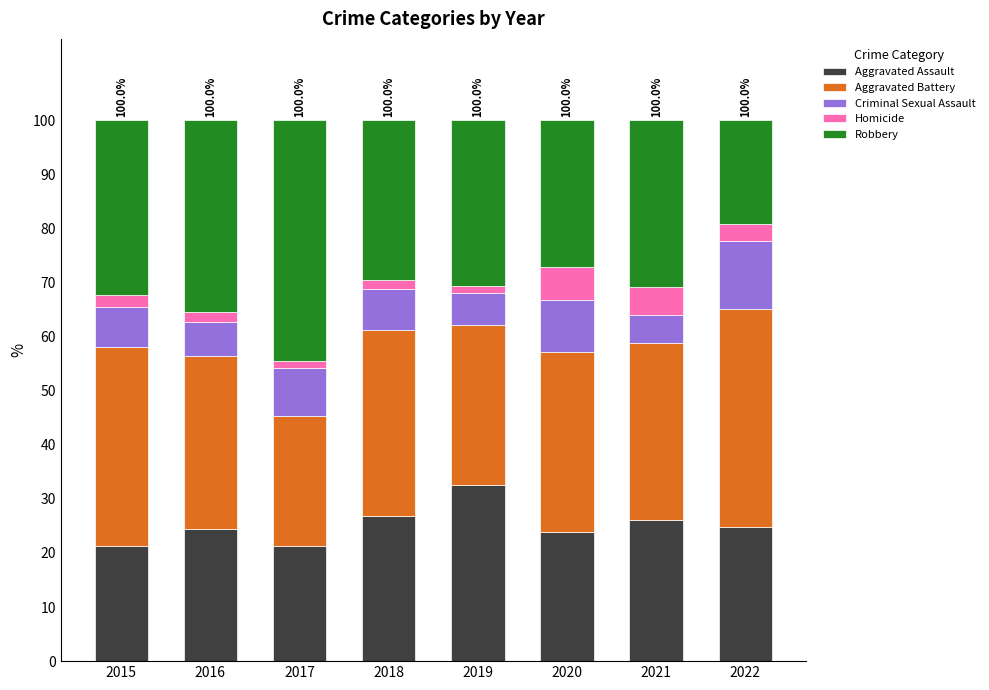

What is the difference between the second highest and second lowest values in the Aggravated Assault series?

5.6